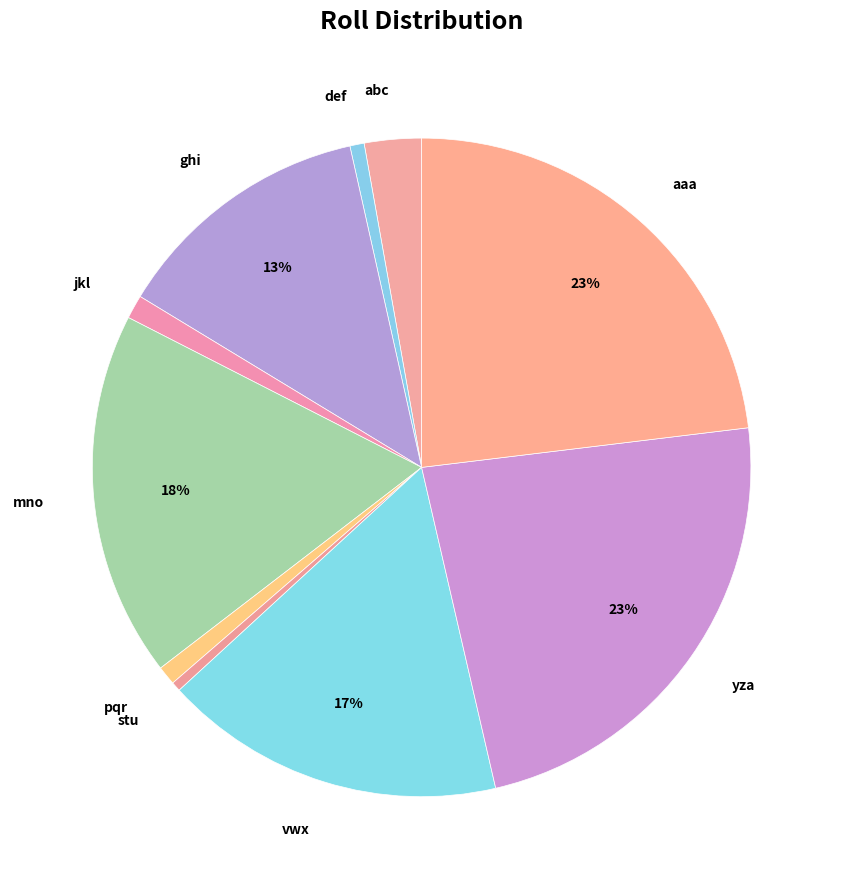

To the nearest percent, what is the difference between the largest and smallest slice percentages?

23%